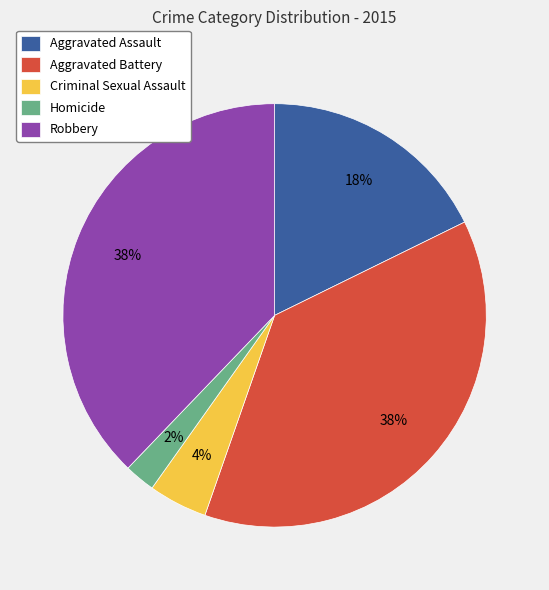

Is it true that Robbery is 38% of the pie?

True